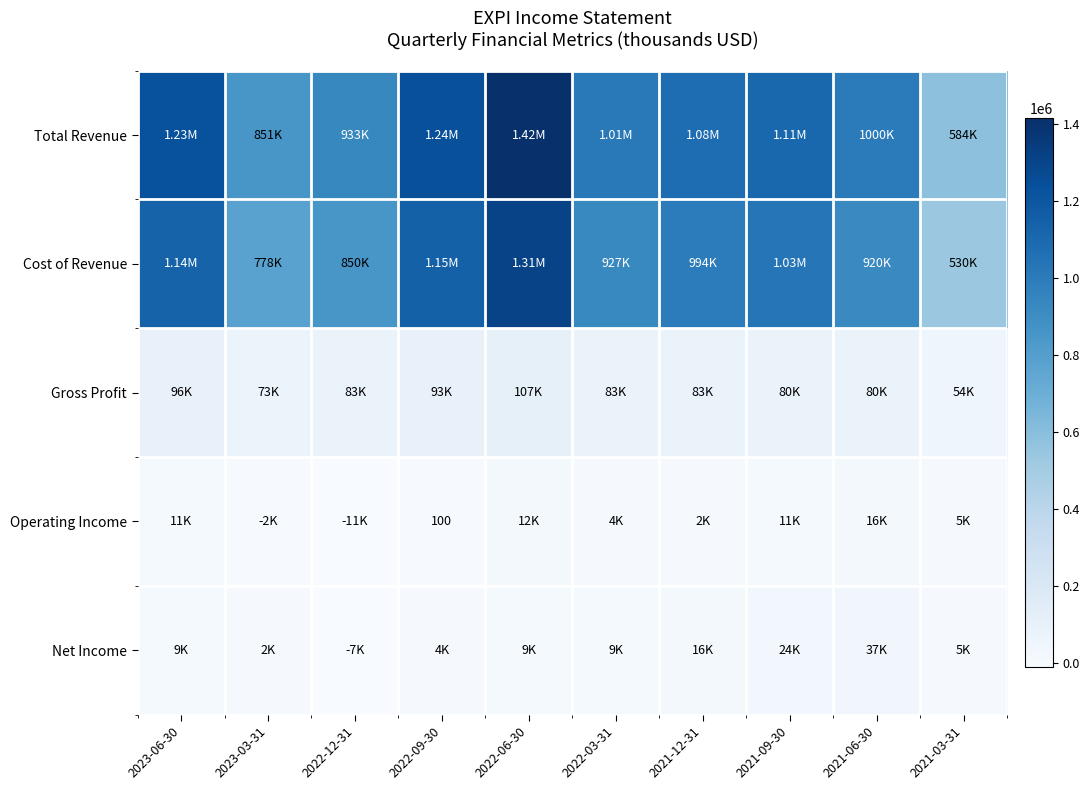

Where is Total Revenue nearest to the value 999450?

2021-06-30